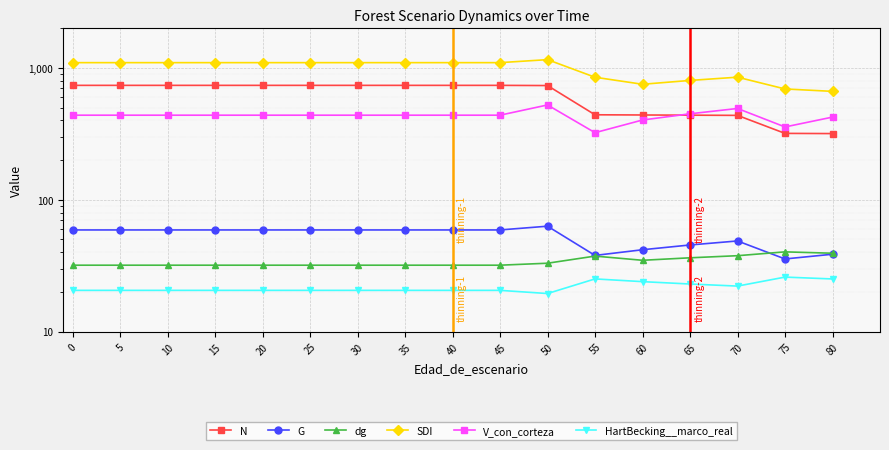

What is the greatest value displayed?

1158.8